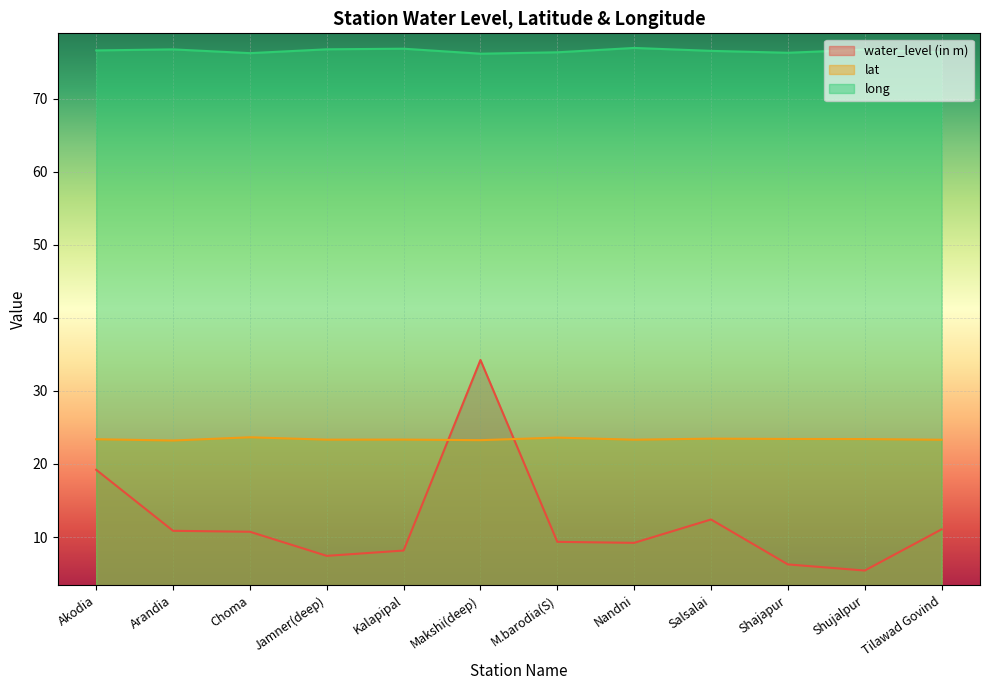

How many interior local peaks does the long series have?

4